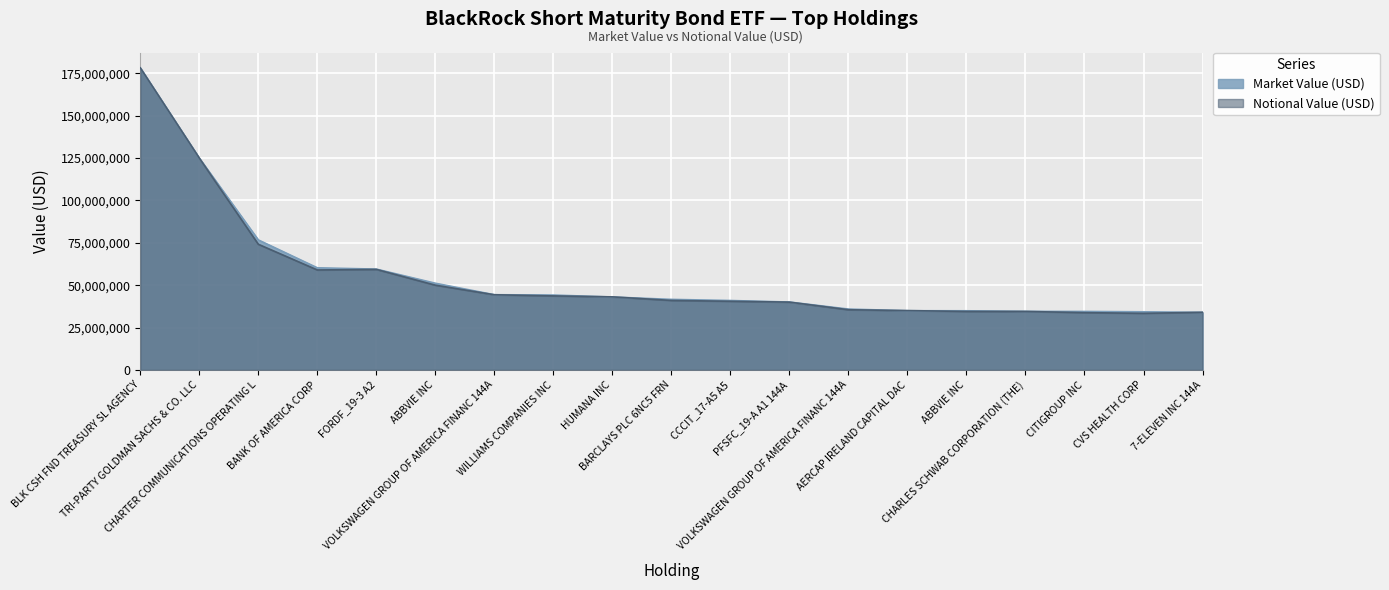

Which category has the lowest value in the Market Value (USD) series?

7-ELEVEN INC 144A